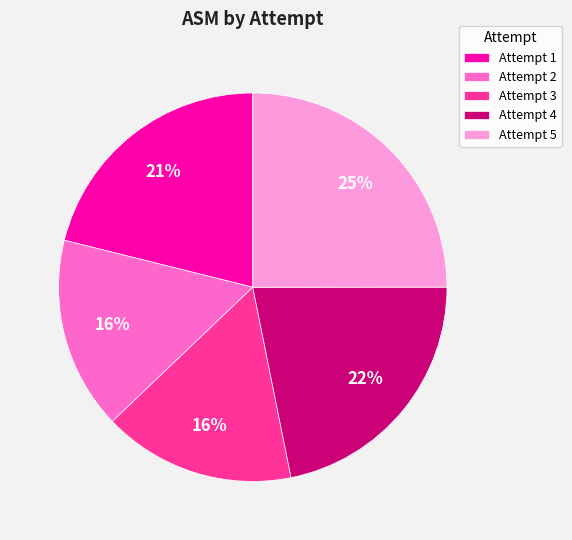

How many segments does this pie chart have?

5